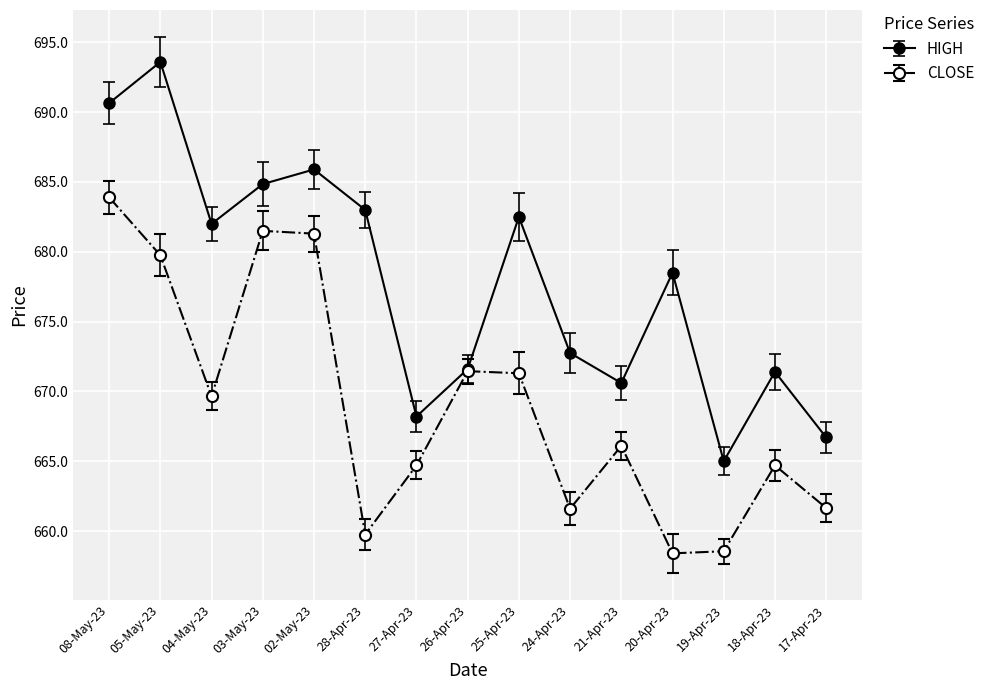

How many lines are shown in the chart?

2